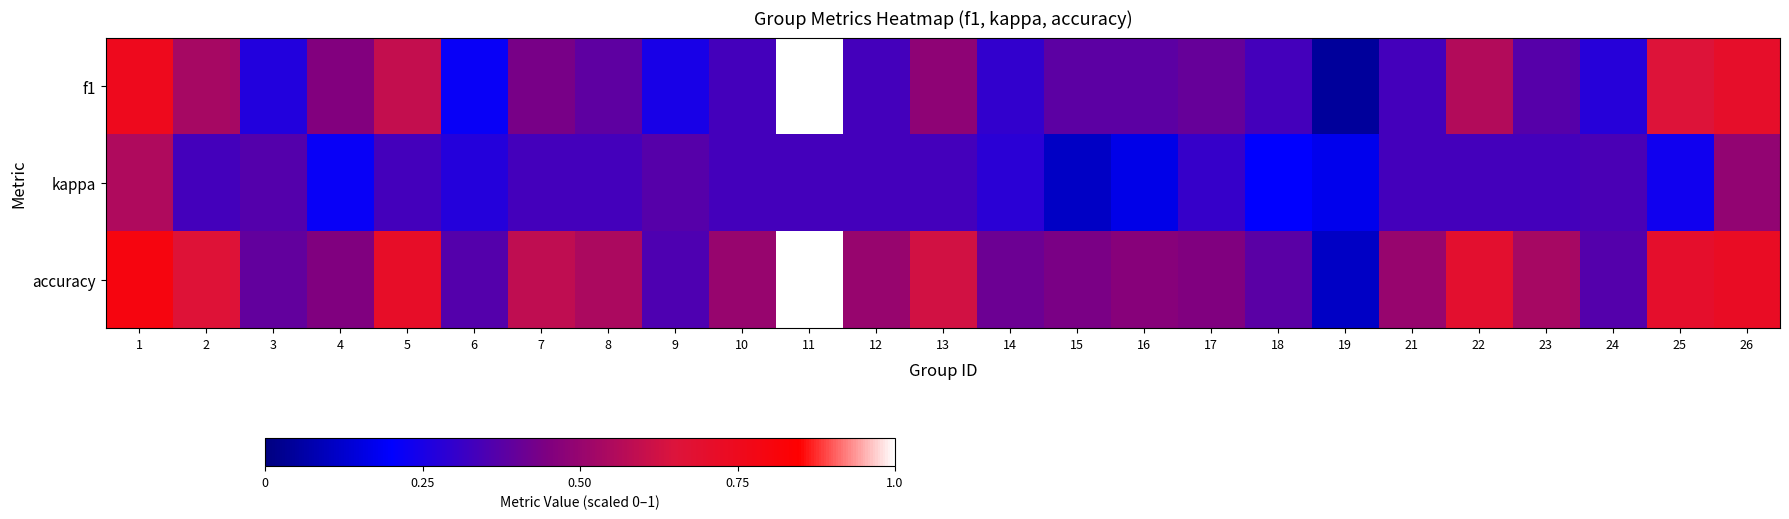

What is the maximum value shown in the chart?

1.0